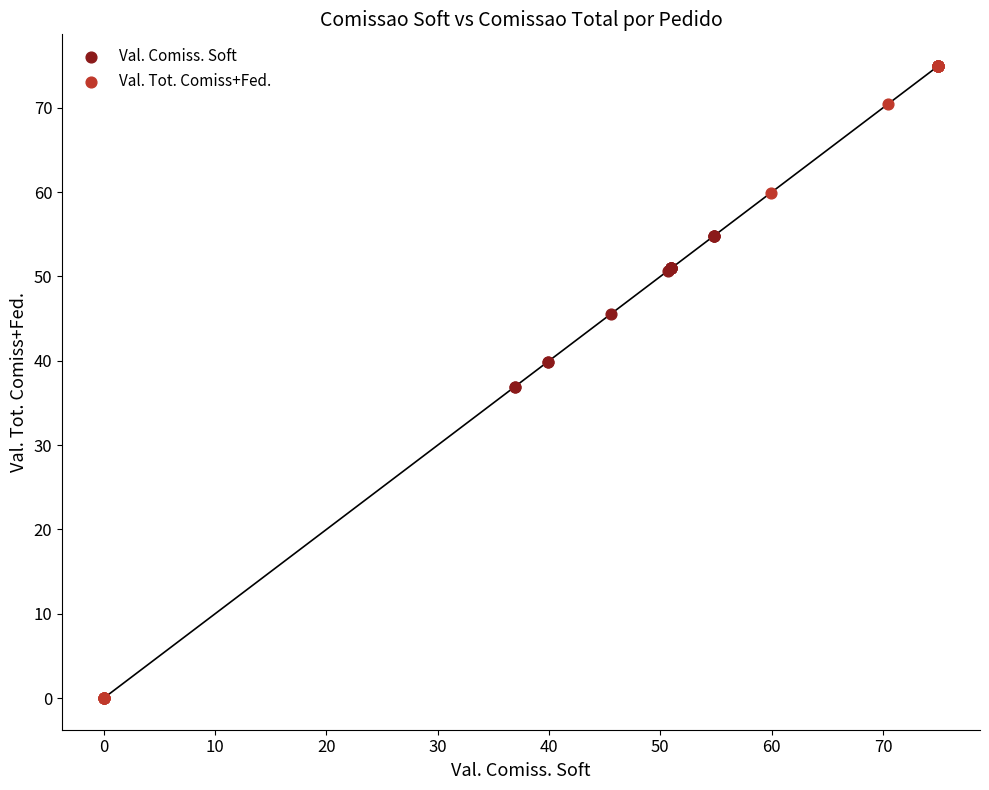

Which series has the largest Y range (max minus min)?

Val. Tot. Comiss+Fed.